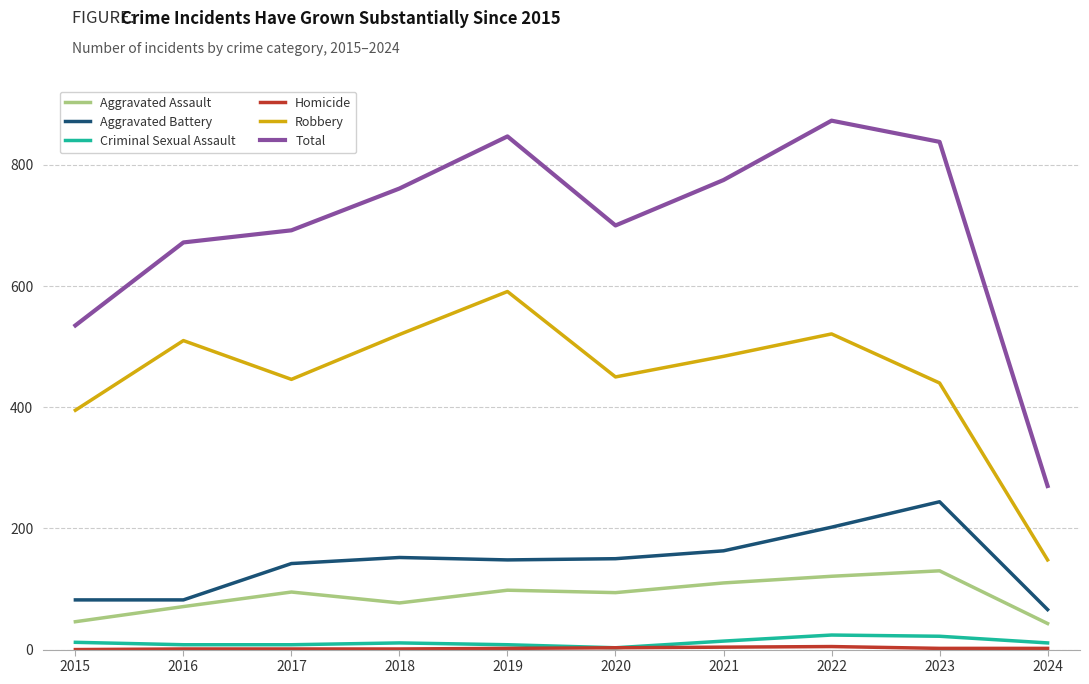

What is the lowest value of the Robbery series?

148